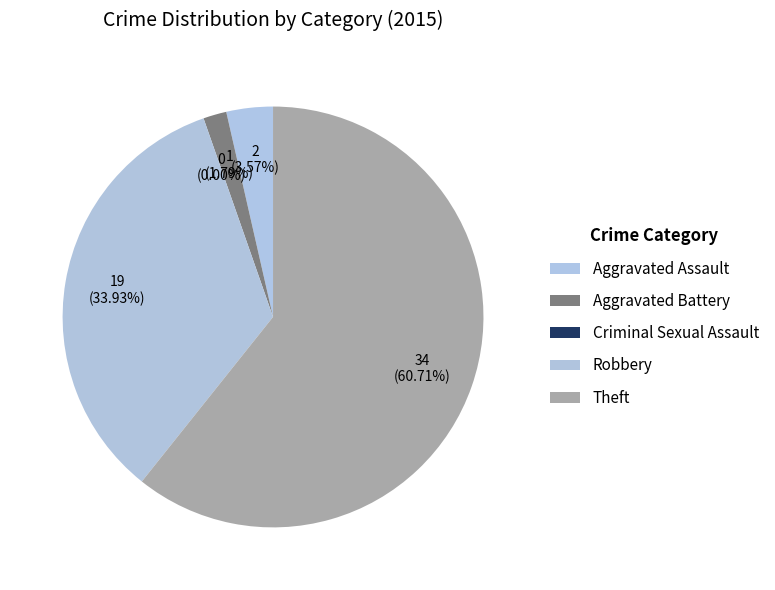

The Aggravated Assault slice represents 10% of the pie. True or false?

False